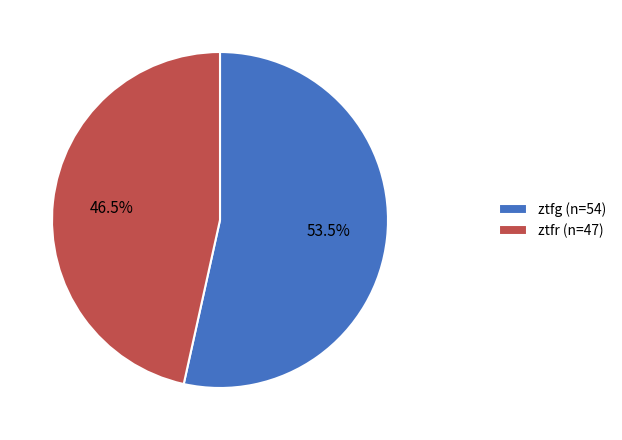

Which slice represents more than half of the pie?

ztfg